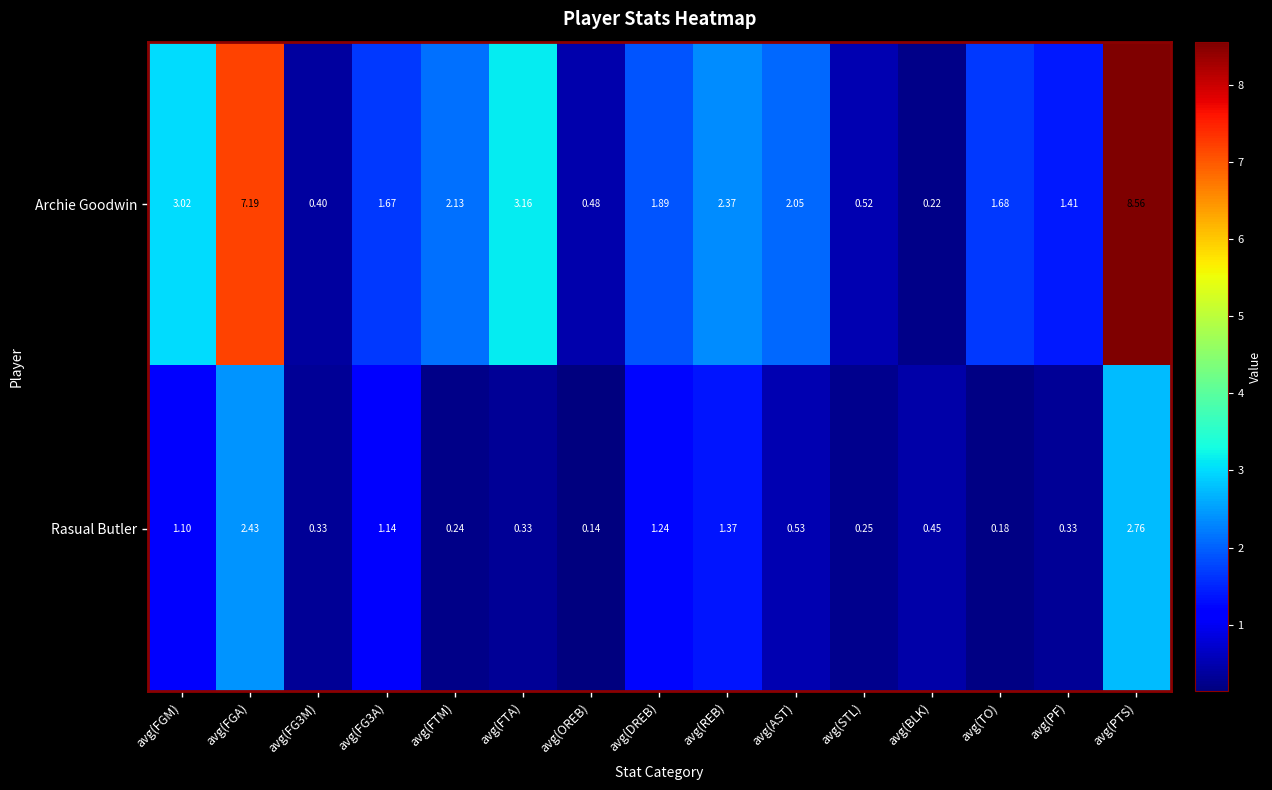

Which series has the largest total across all categories?

Archie Goodwin